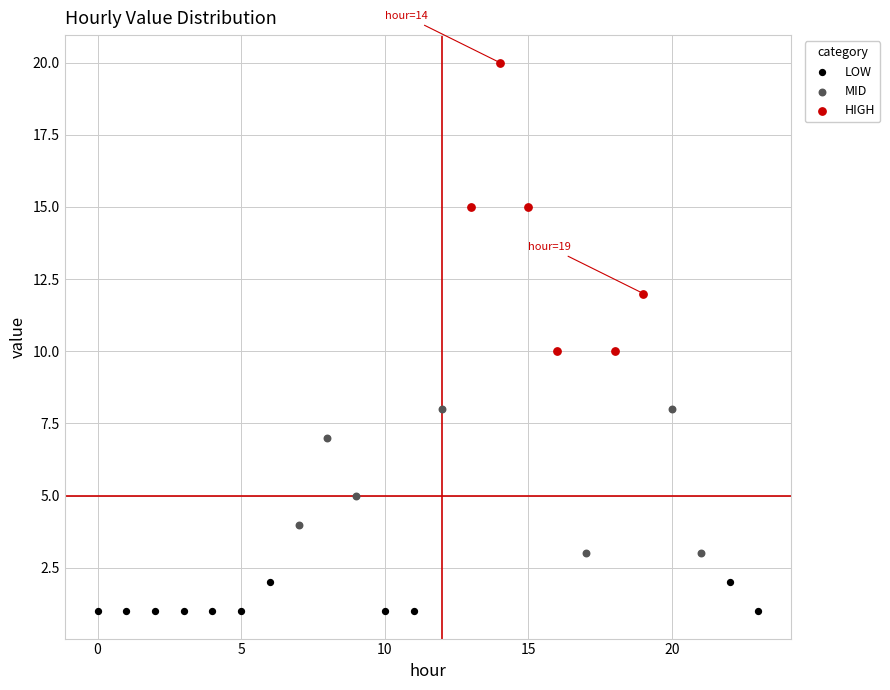

Which series has the largest Y range (max minus min)?

HIGH